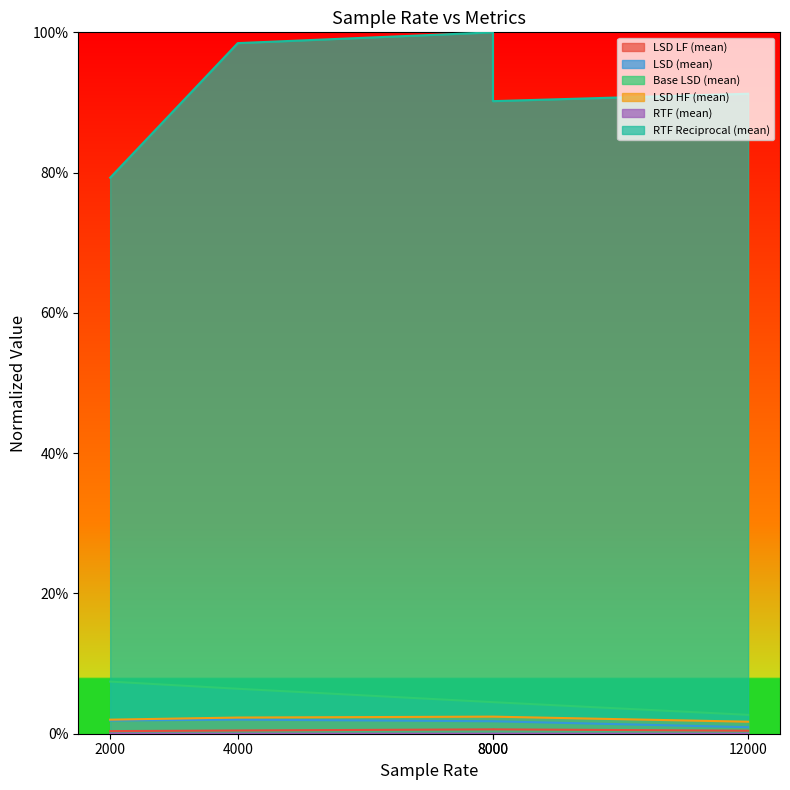

What is the spread (max minus min) of values at 8000?

1.0